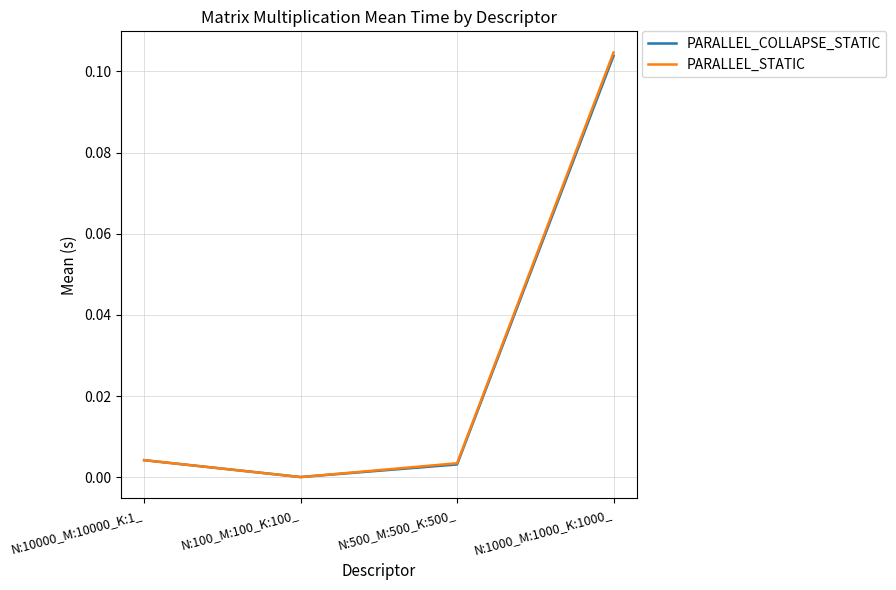

How many lines are shown in the chart?

2